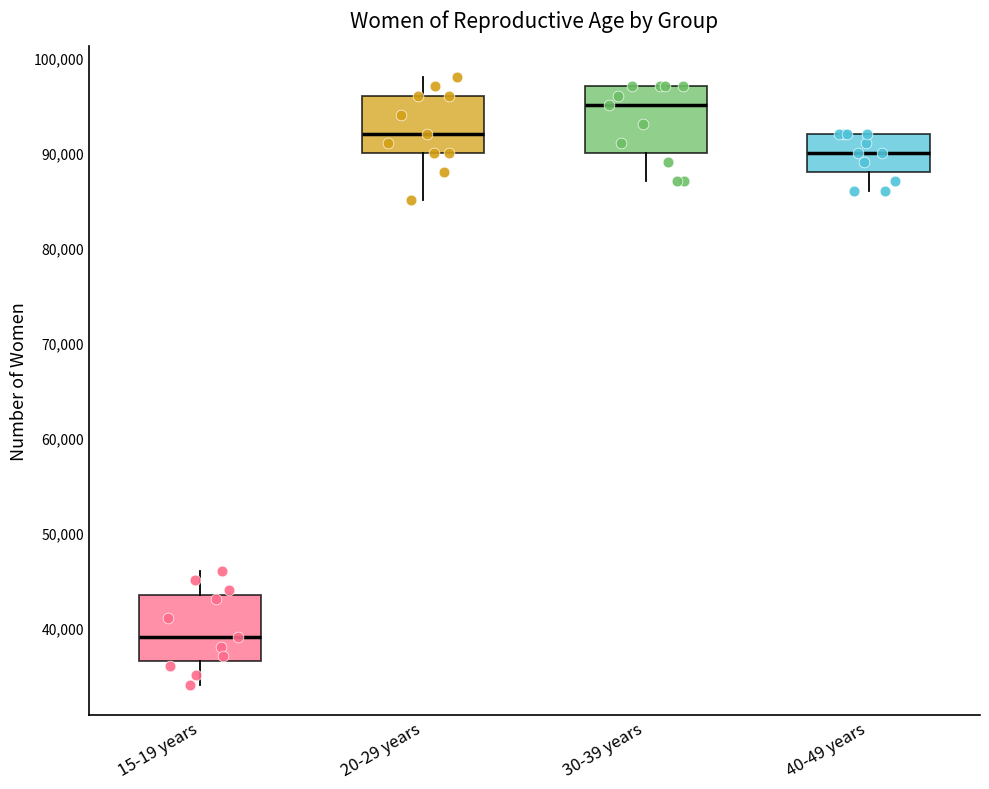

Where is the upper edge of the box for 30-39 years on the y-axis? The values are not printed on the chart, so give them approximately, as read against the axis.

97000